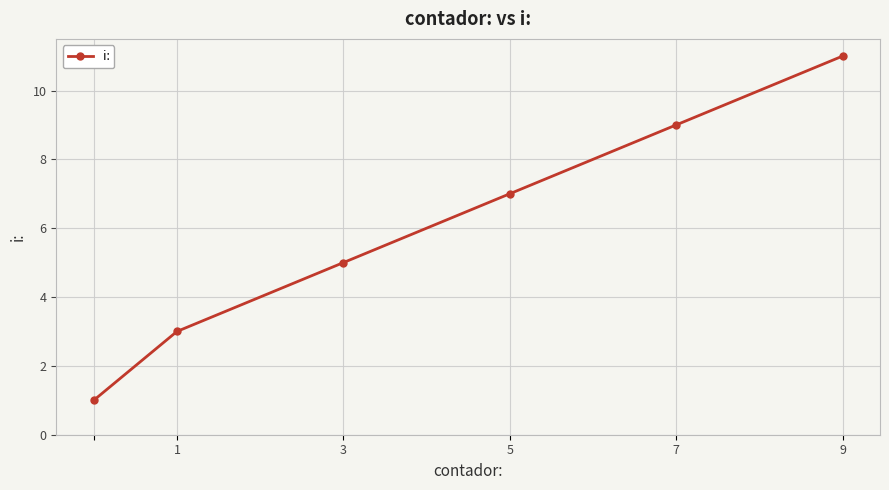

What is the sum of all values?

36